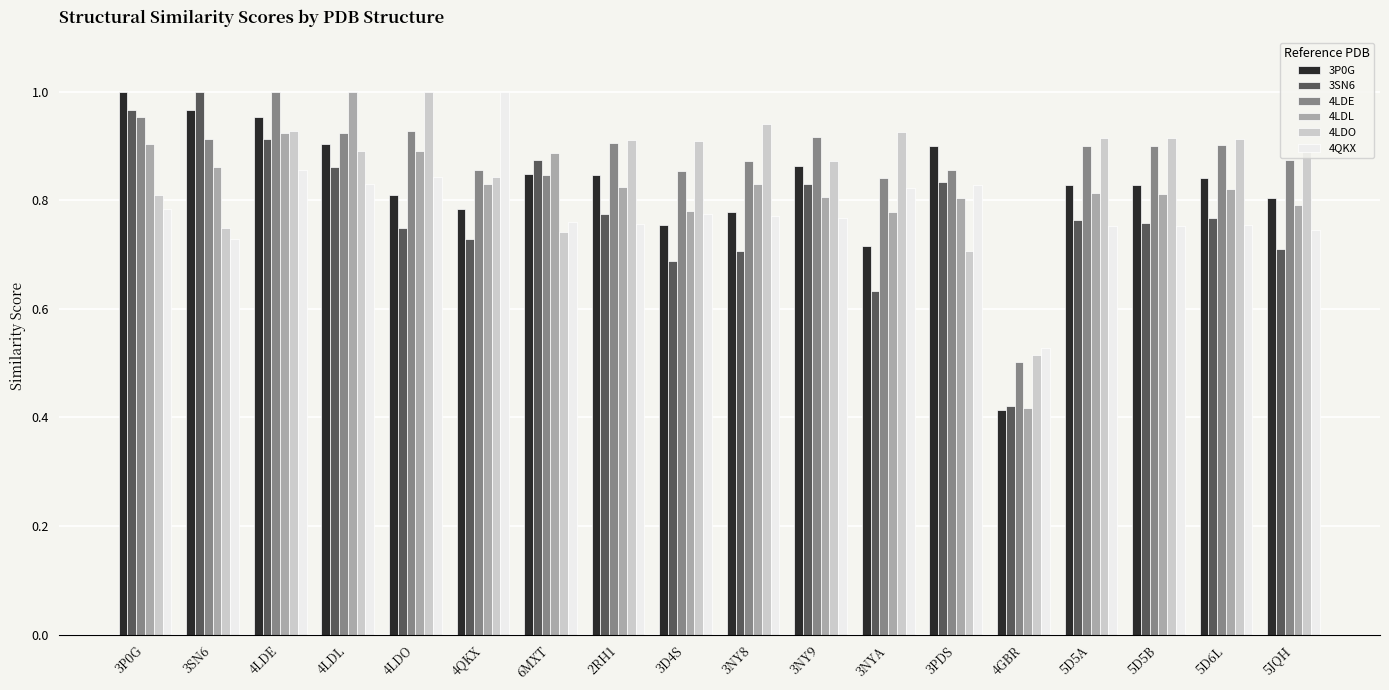

The value of 4LDO at 3NY9 is 0.9. True or false?

True